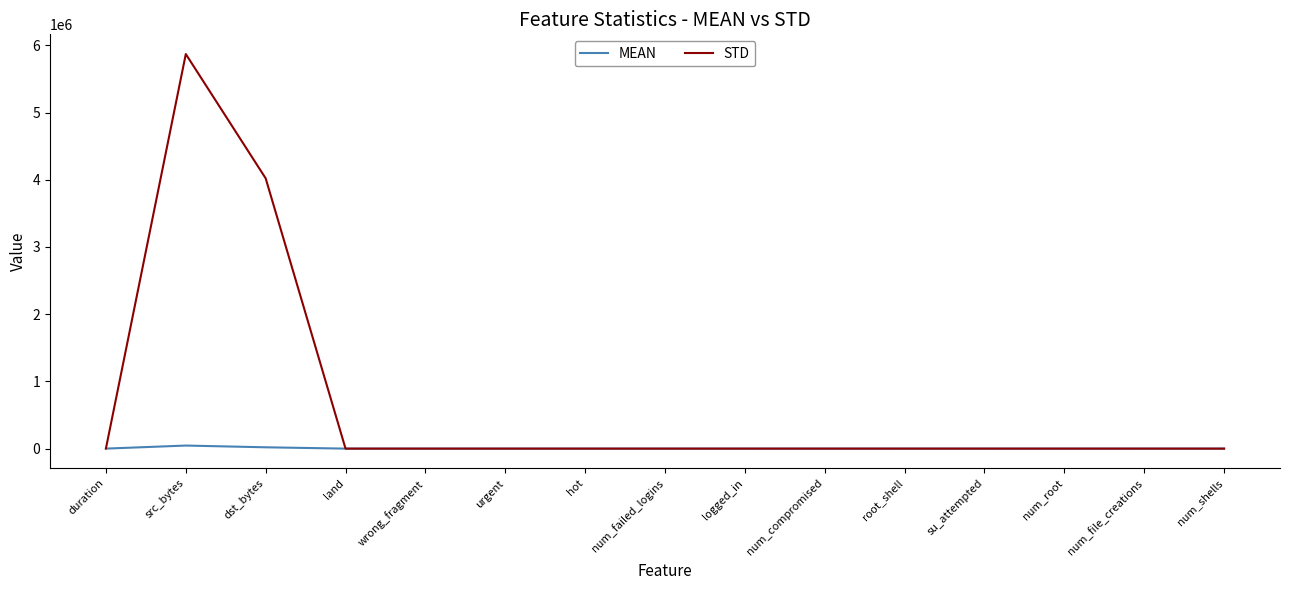

What is the spread (max minus min) of values at wrong_fragment?

0.2